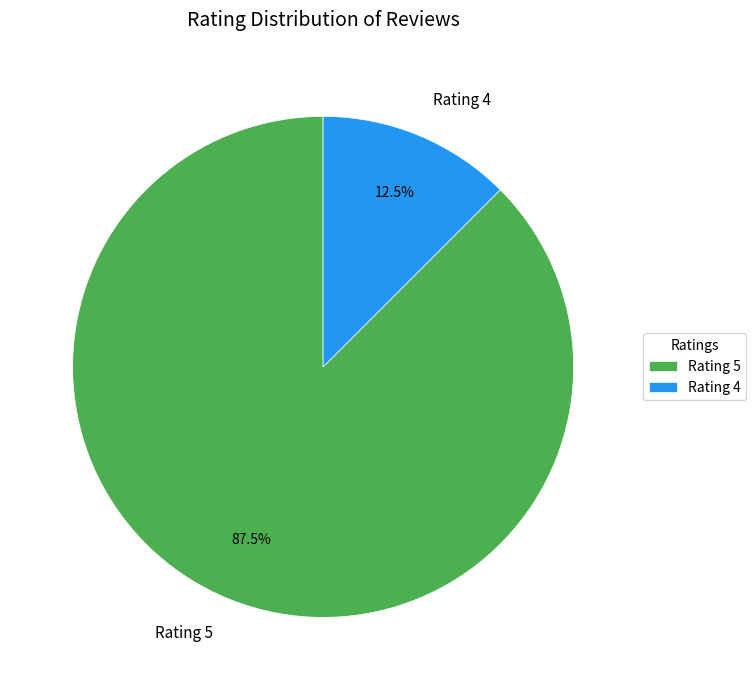

Rank the categories by value from lowest to highest.

Rating 4, Rating 5